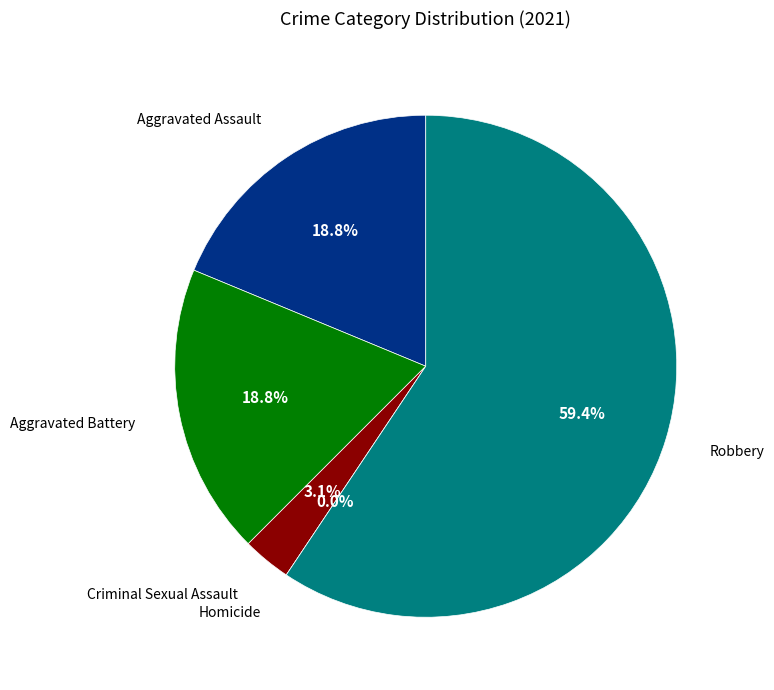

What is the smallest slice in the pie chart?

Homicide